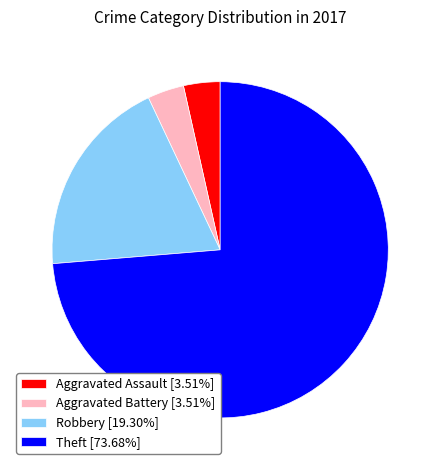

Do Aggravated Assault [3.51%] and Robbery [19.30%] together represent more than half of the pie?

No